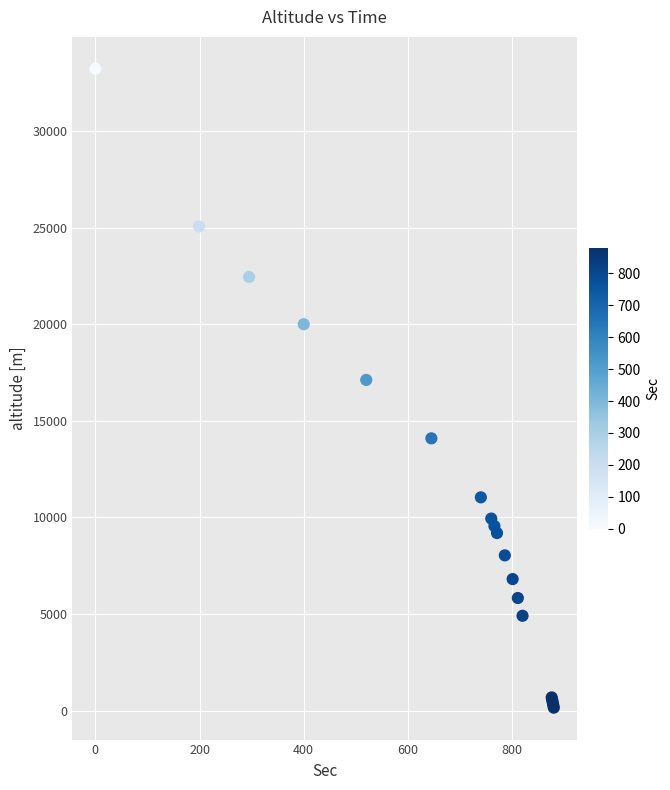

What Y value in the scatter plot is closest to 16690?

17121